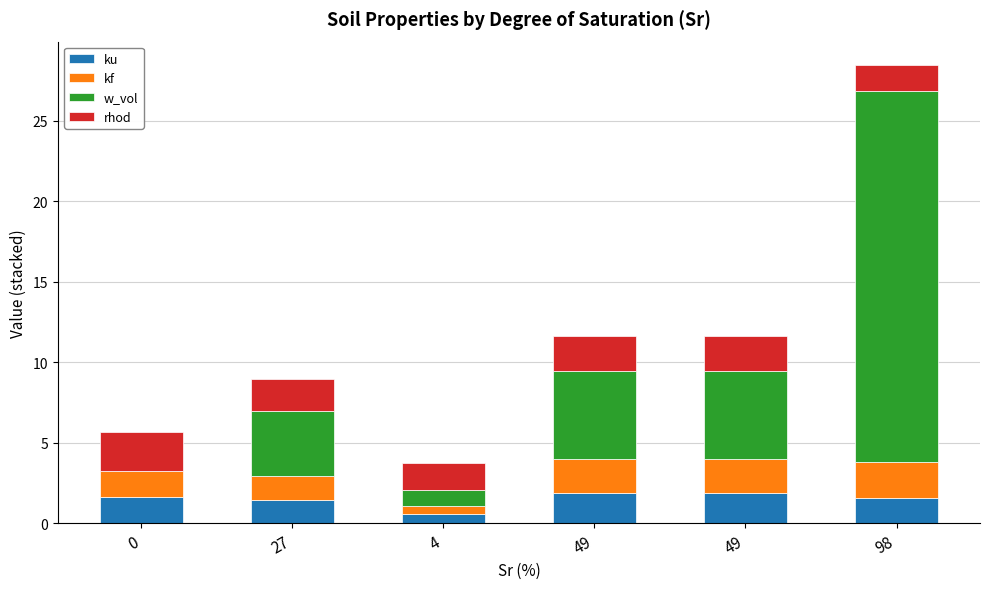

What are all the series names shown in the legend?

ku, kf, w_vol, rhod